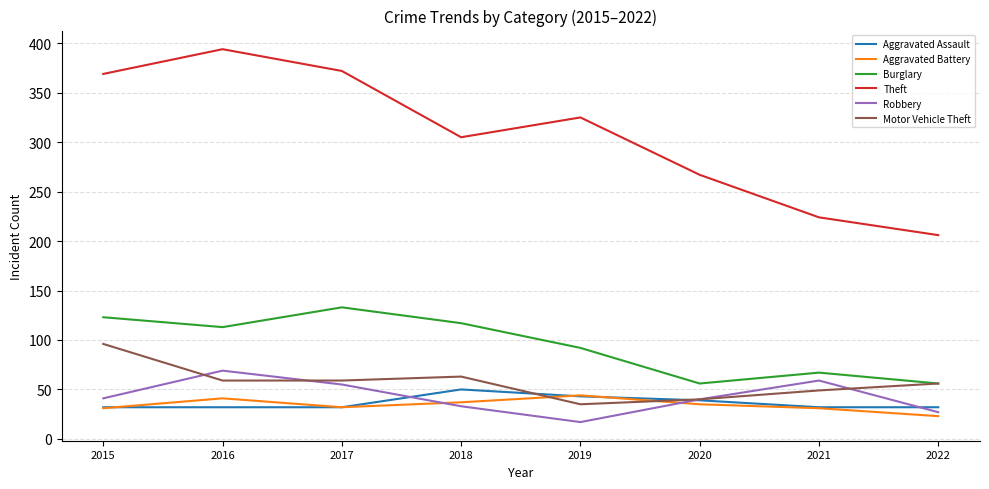

Is the value of Robbery at 2016 greater than the value of Motor Vehicle Theft at 2019?

Yes